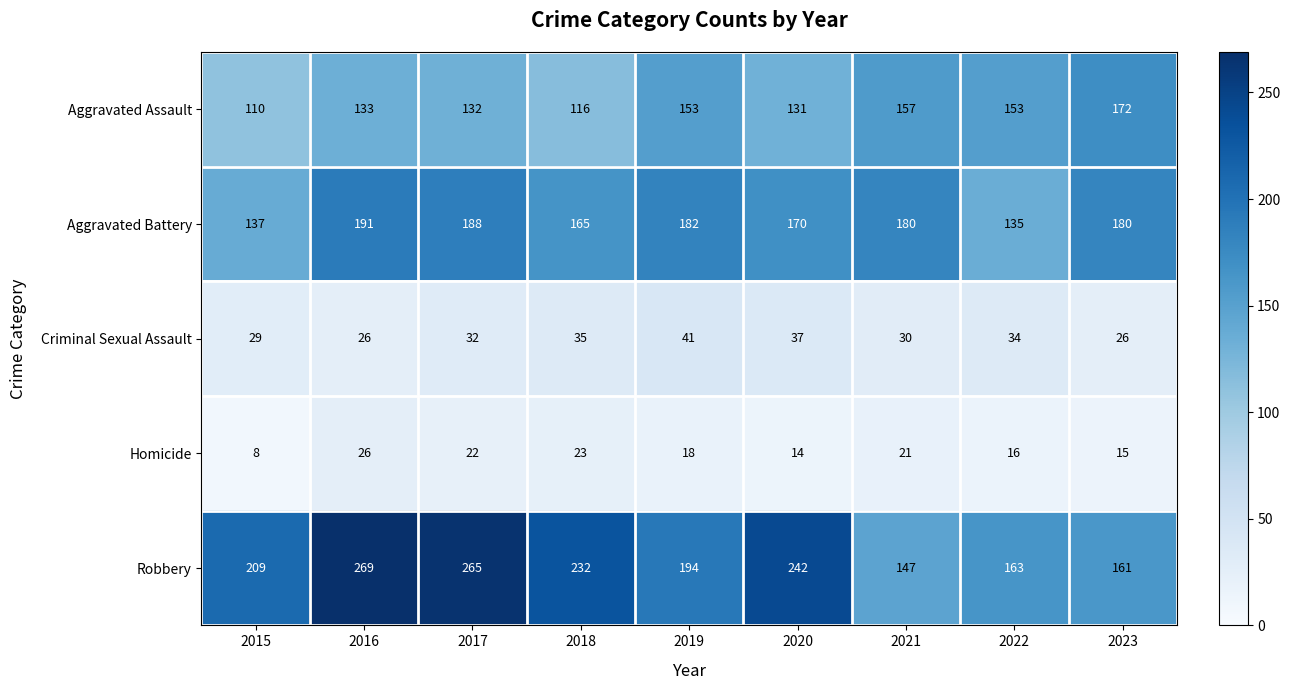

Between 2016 and 2023, which series saw the biggest shift?

Robbery